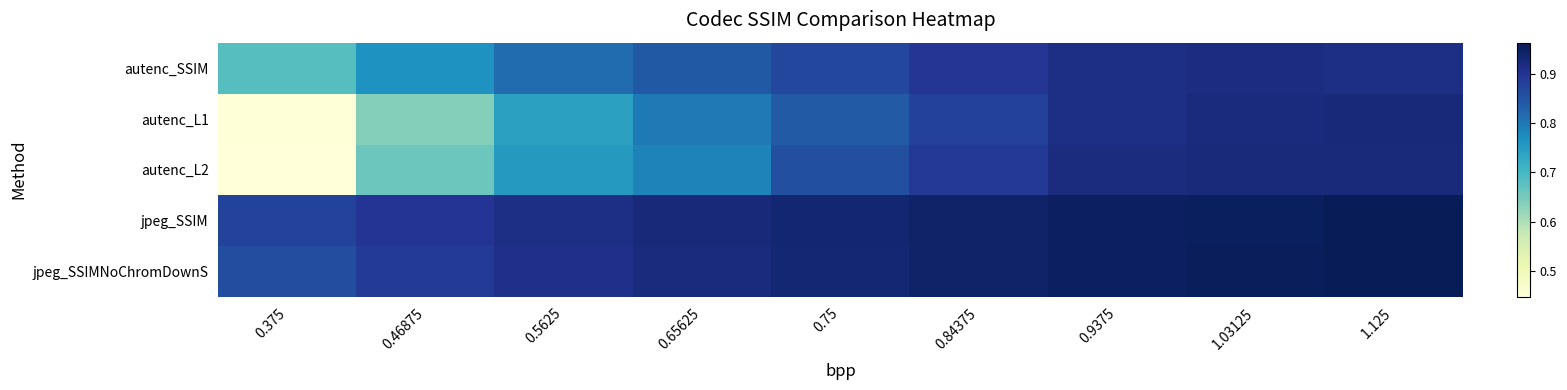

At which category does the chart reach its peak across all series?

1.125